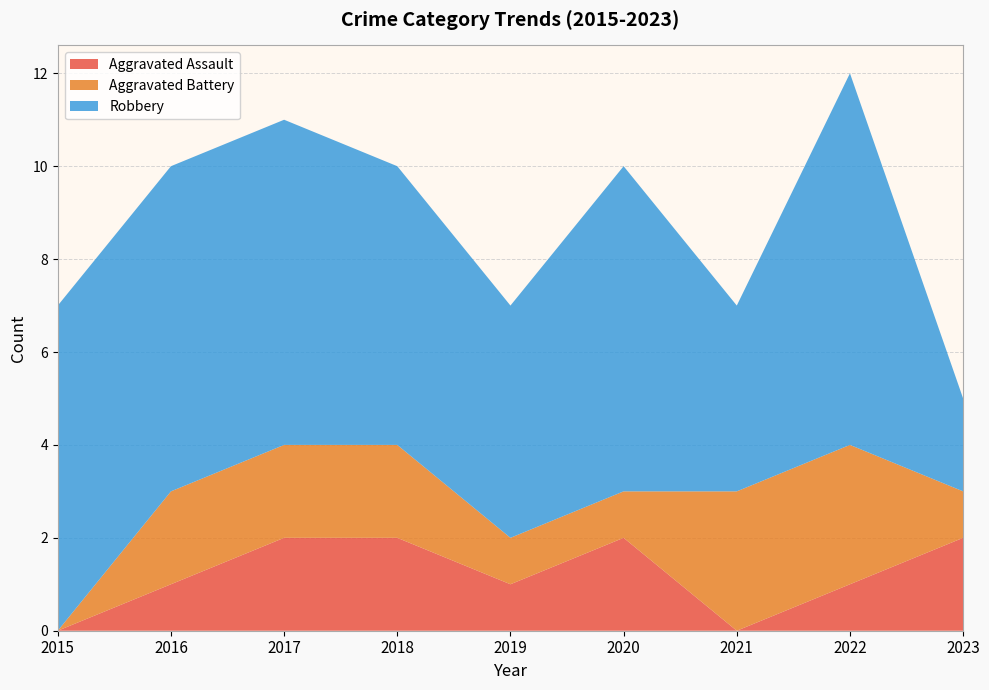

Reading left to right, extract all data points from this chart.

Aggravated Assault: 2015=0	2016=1	2017=2	2018=2	2019=1	2020=2	2021=0	2022=1	2023=2
Aggravated Battery: 2015=0	2016=2	2017=2	2018=2	2019=1	2020=1	2021=3	2022=3	2023=1
Robbery: 2015=7	2016=7	2017=7	2018=6	2019=5	2020=7	2021=4	2022=8	2023=2